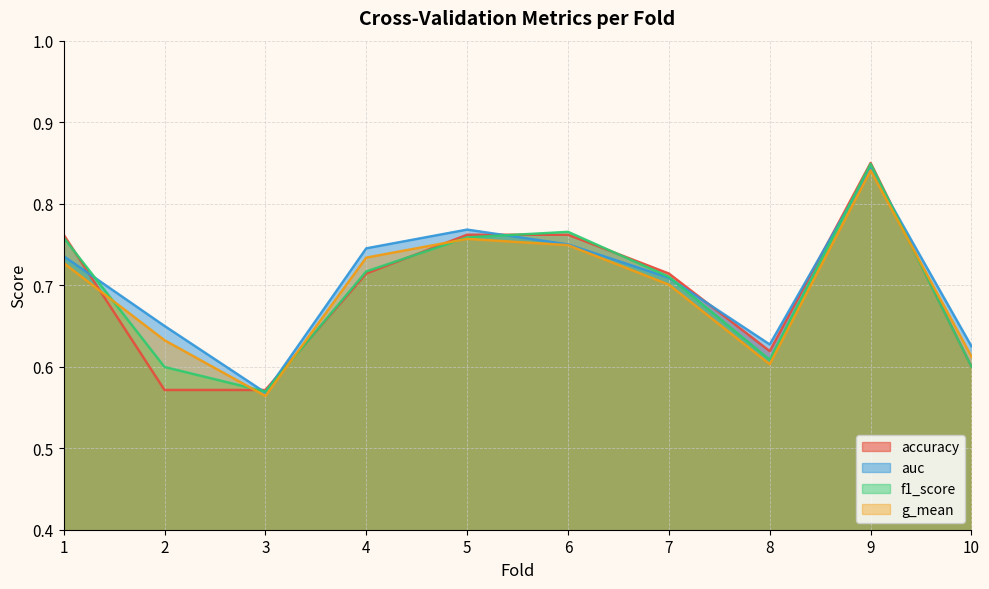

At which category does accuracy reach its first local peak?

9